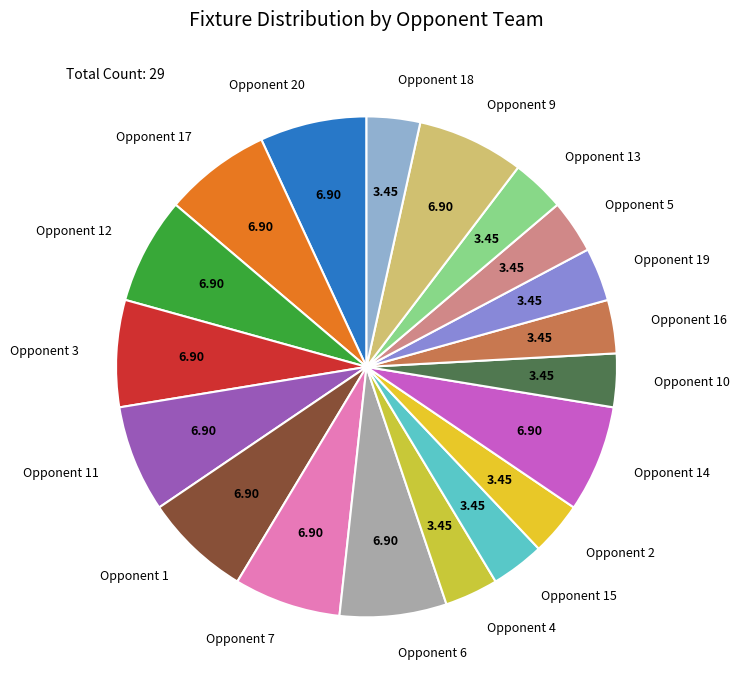

Between Opponent 11 and Opponent 16, which is larger?

Opponent 11